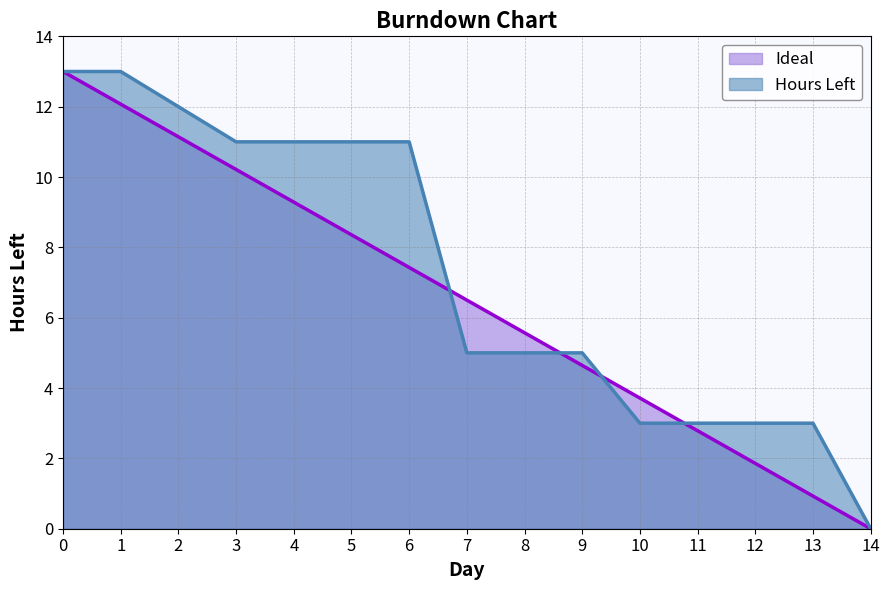

True or false: Hours Left has more than 1 interior local peaks.

False